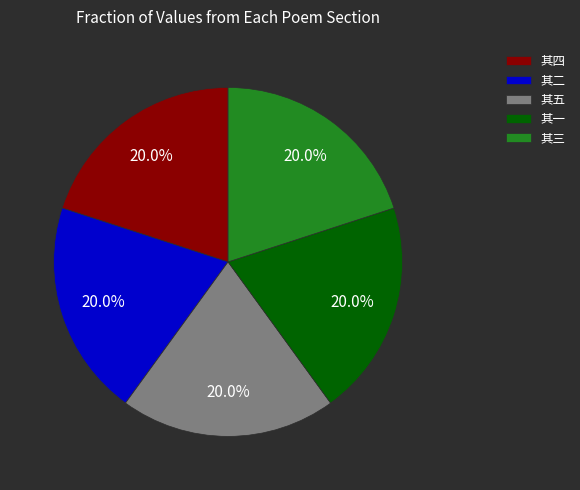

Does 其五 represent more than half of the total?

No